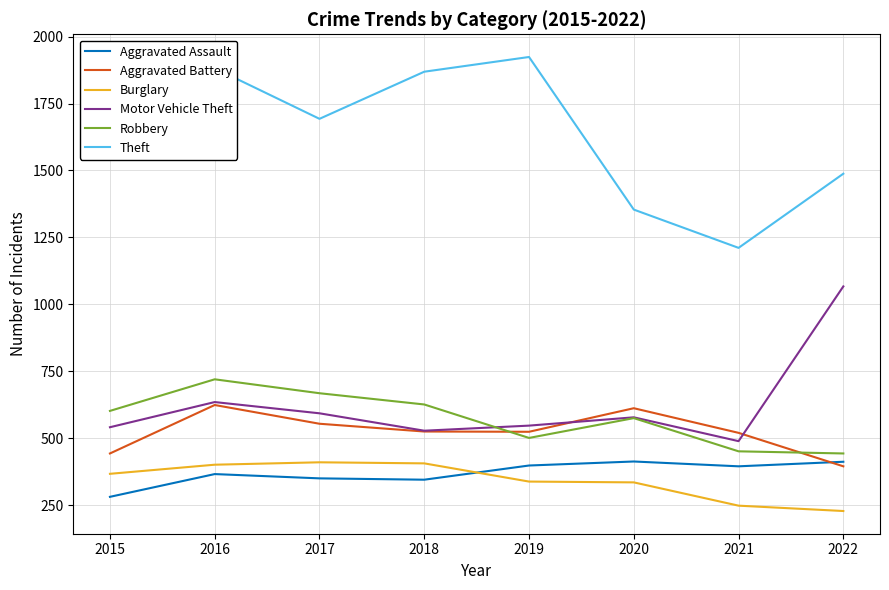

What is the difference between the second highest and second lowest values in the Burglary series?

158